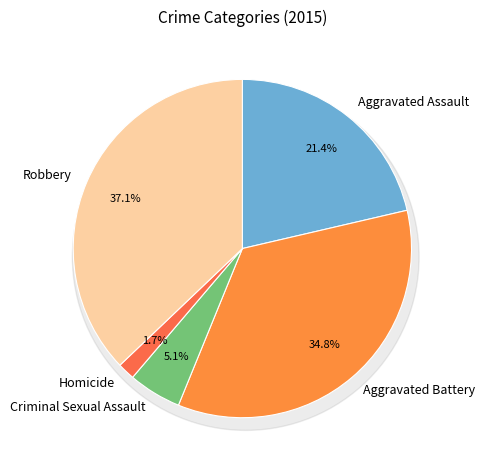

To the nearest percent, what is the average slice percentage?

20%